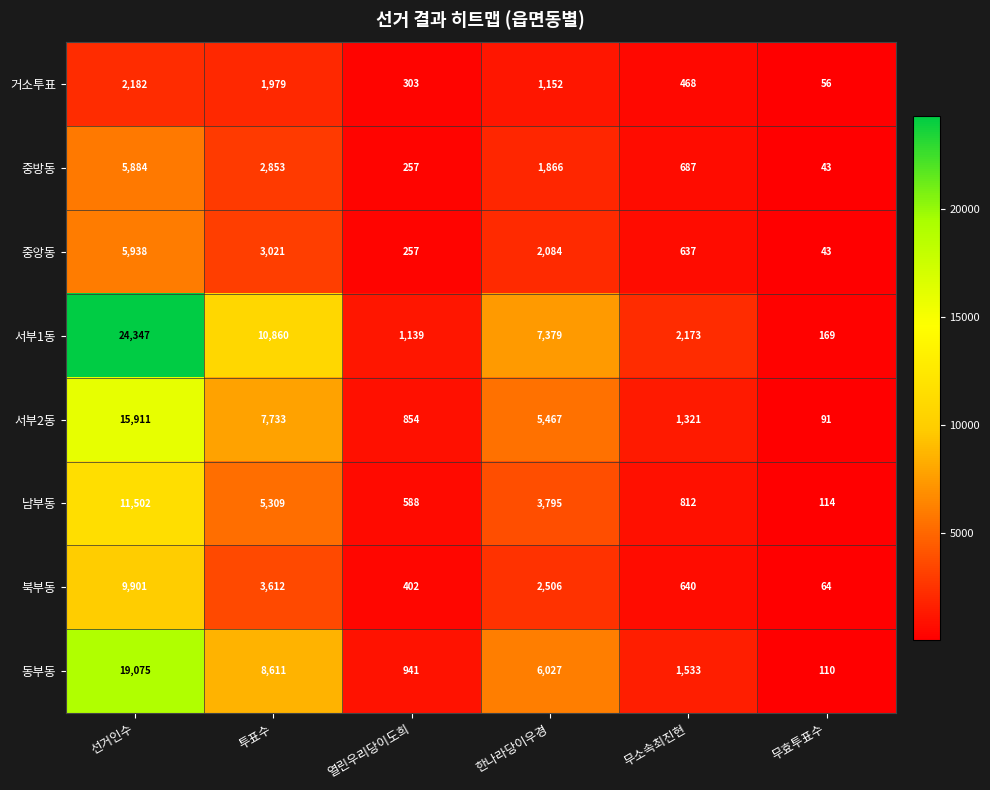

Is it true that 중앙동 equals 257 at 열린우리당이도희?

True